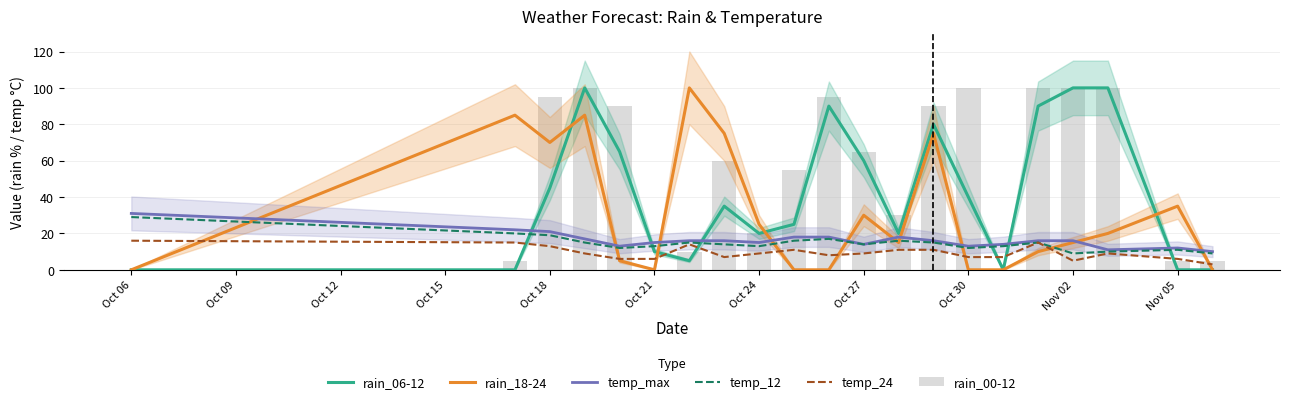

What is the maximum value for temp_max?

31